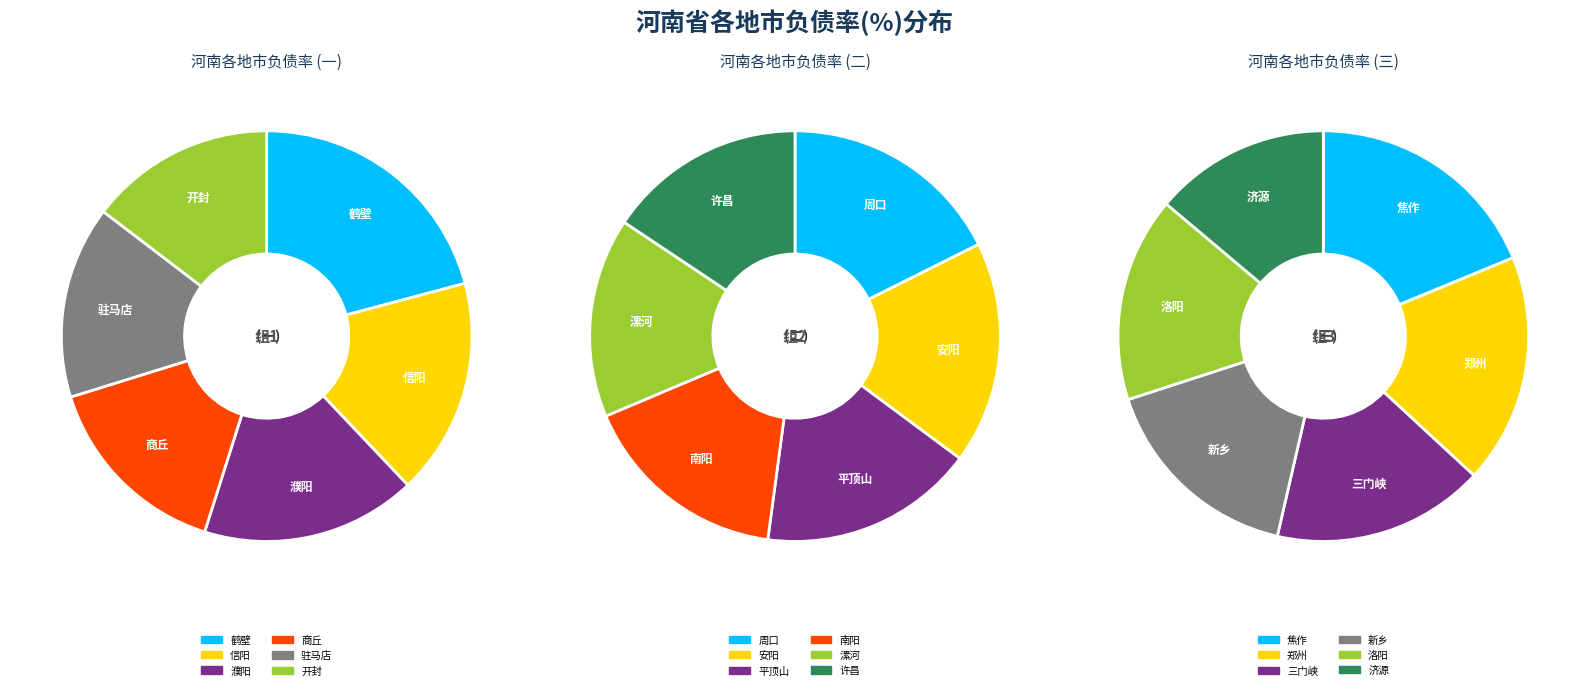

What portion of the pie excludes 南阳?

94.6%